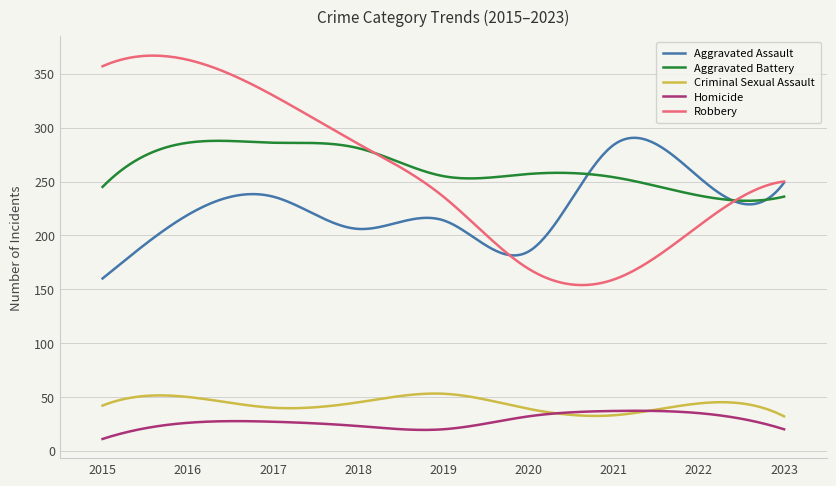

Which series has the largest range (max minus min)?

Robbery